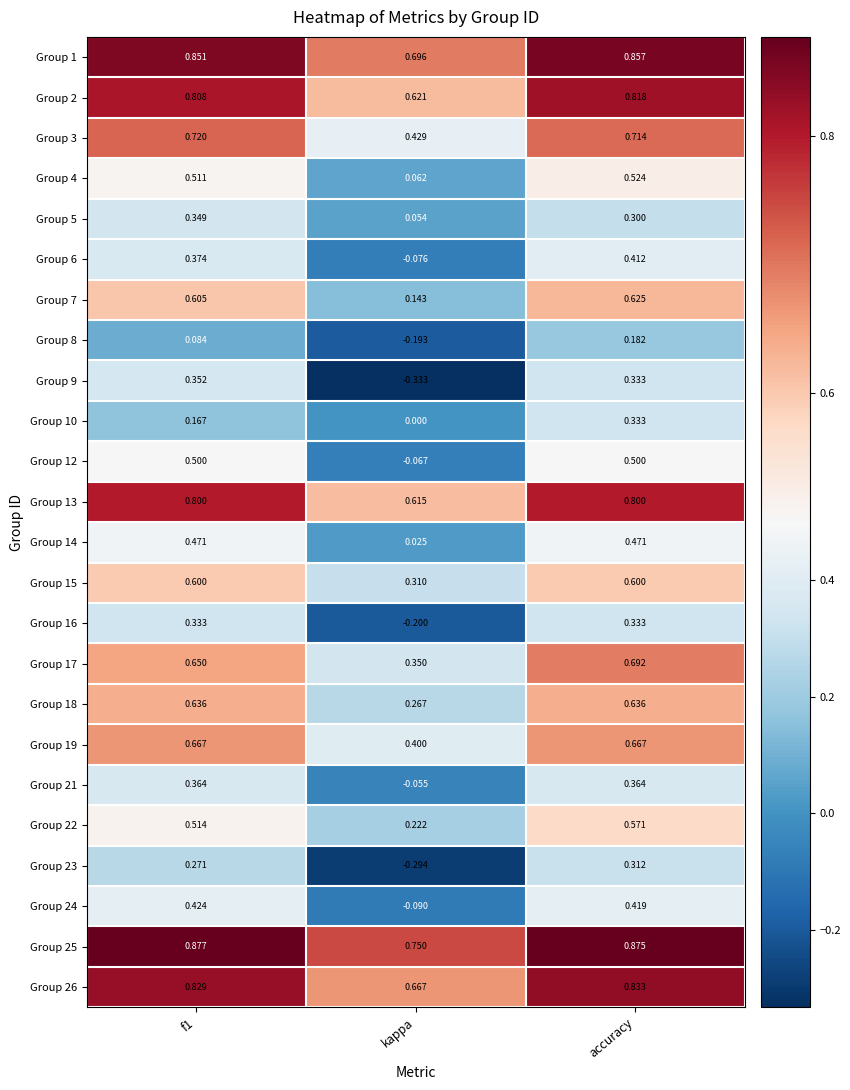

At which label does Group 8 reach its minimum?

kappa